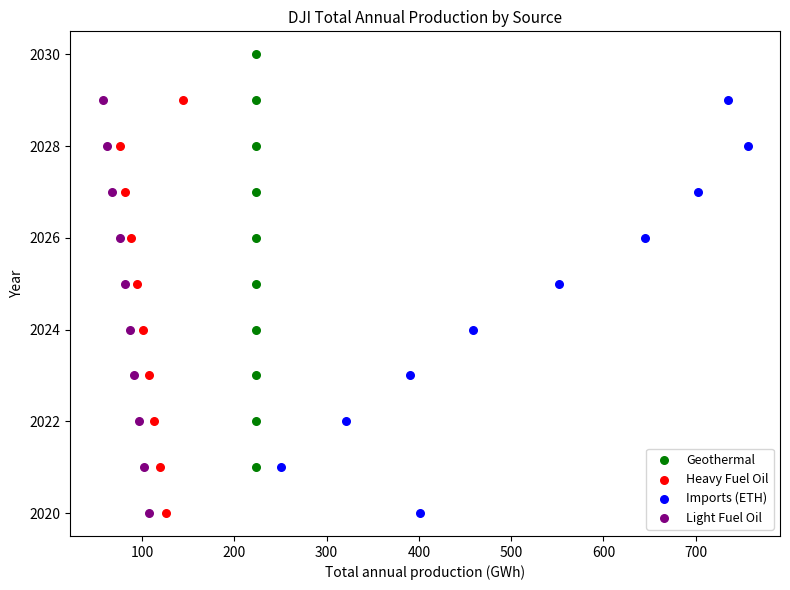

What are all the series names shown in the legend?

Geothermal, Heavy Fuel Oil, Imports (ETH), Light Fuel Oil